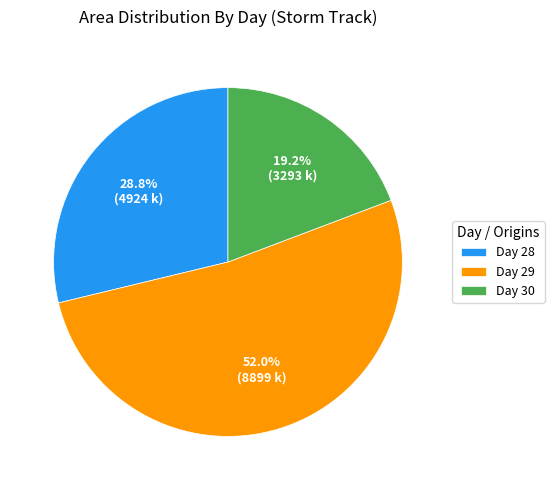

Does Day 29 represent more than half of the total?

Yes